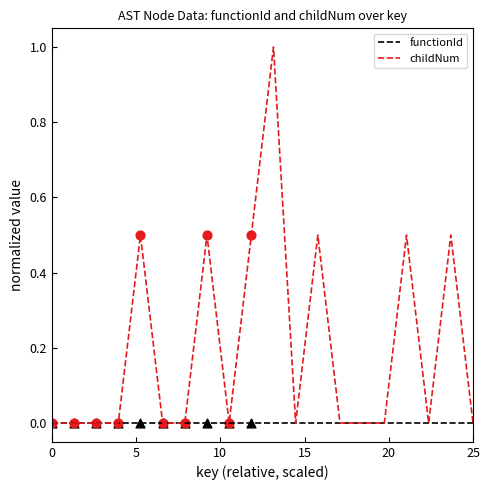

What is the maximum value shown in the chart?

1.0